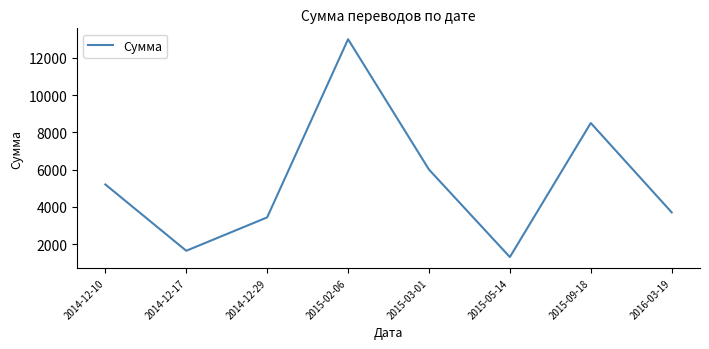

Which label corresponds to the smallest value in the chart?

2015-05-14